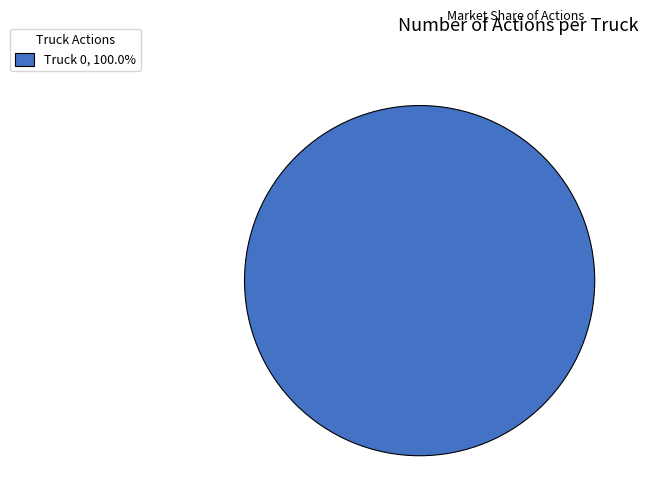

Does any single category account for the majority?

Yes